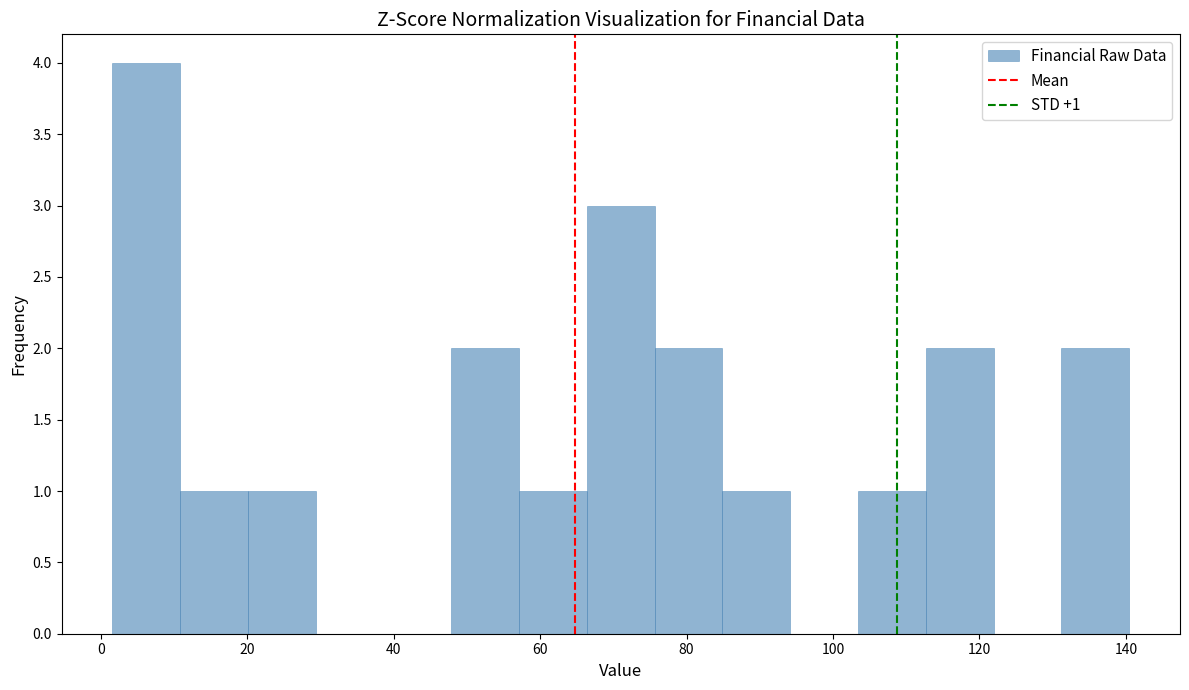

Which range on the x-axis has the tallest bar?

2 to 10